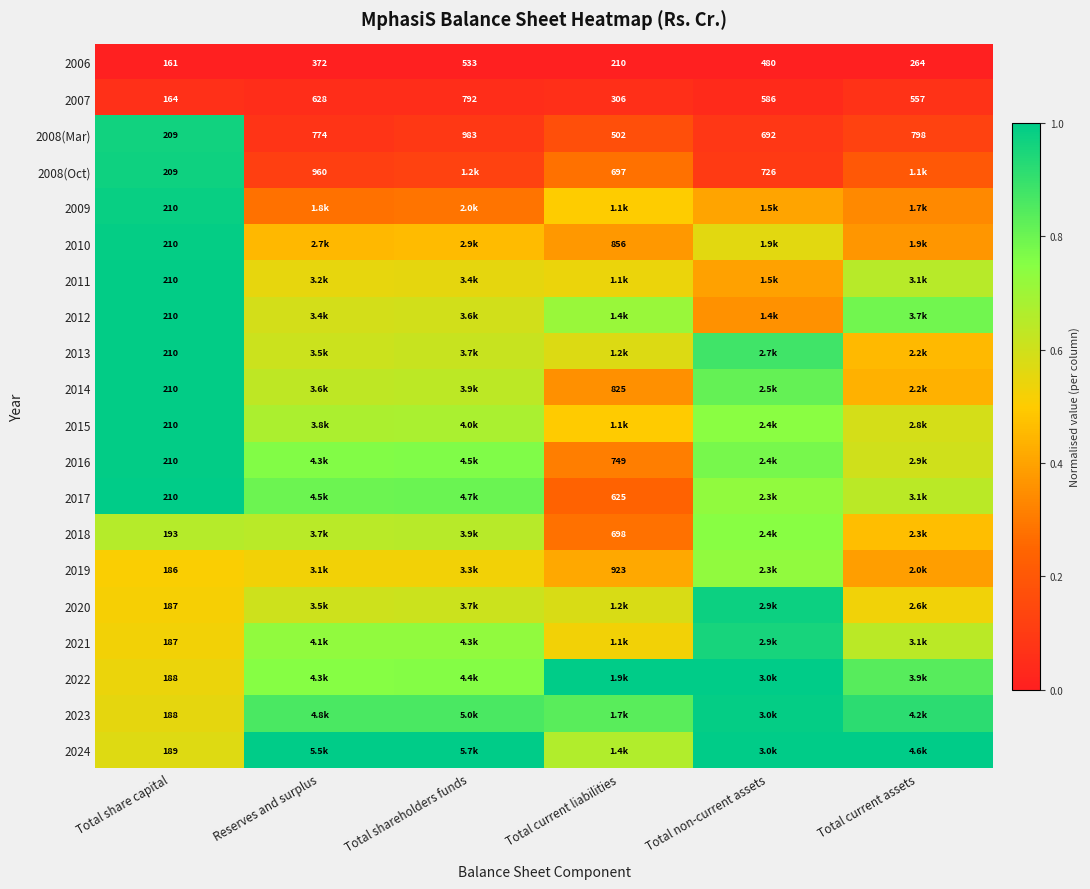

Rank the categories by 2008(Mar) value from highest to lowest.

Total shareholders funds, Total current assets, Reserves and surplus, Total non-current assets, Total current liabilities, Total share capital